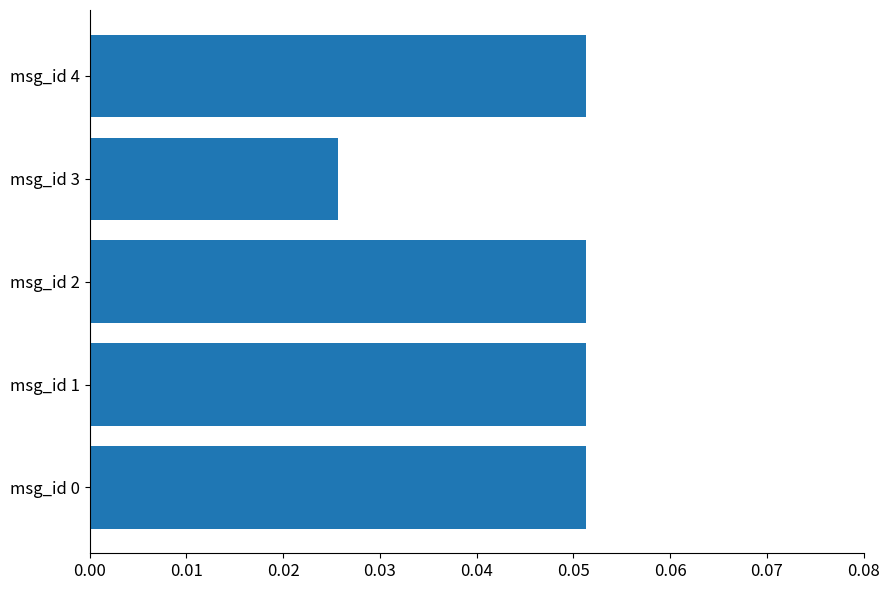

Does the chart contain any negative values?

No